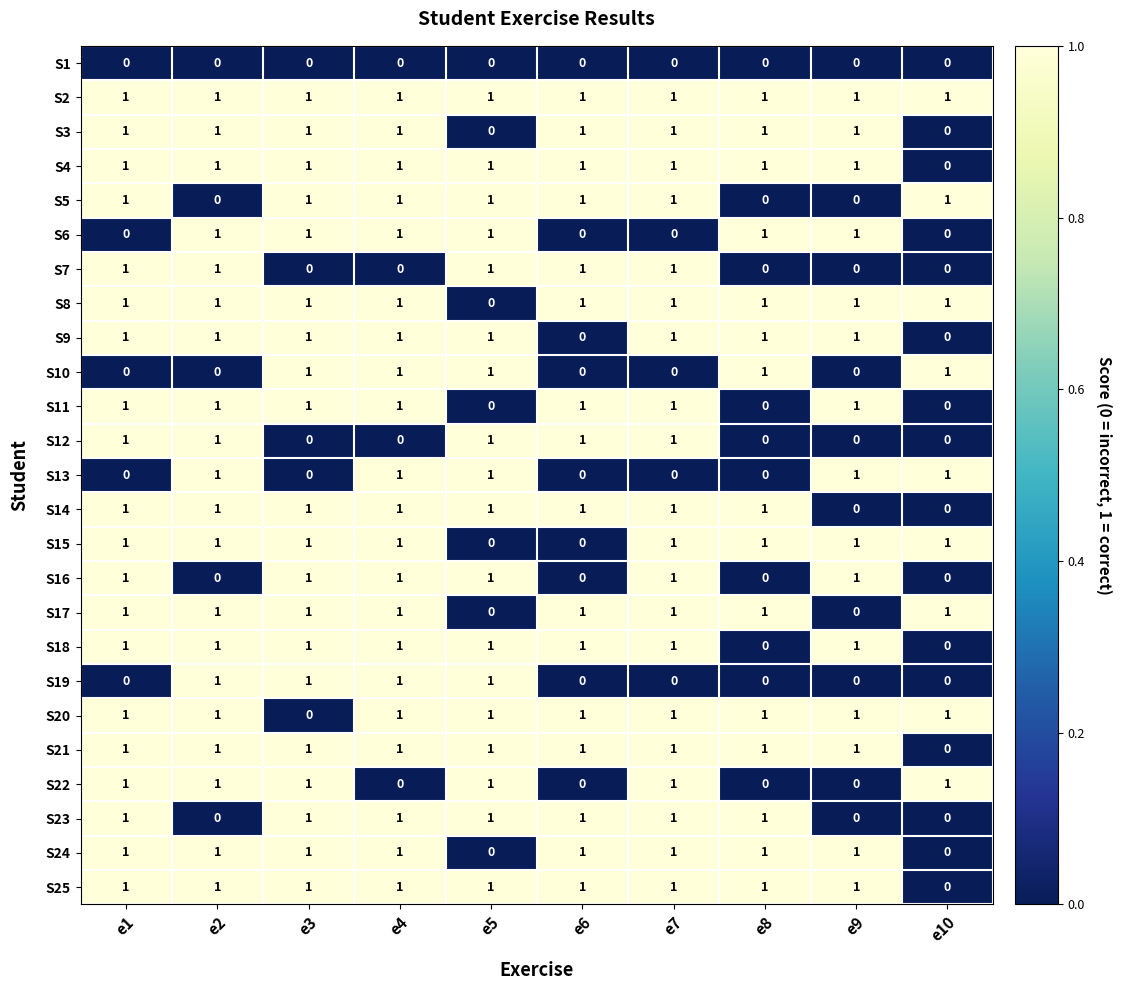

What is the difference between the highest and lowest values at e7?

1